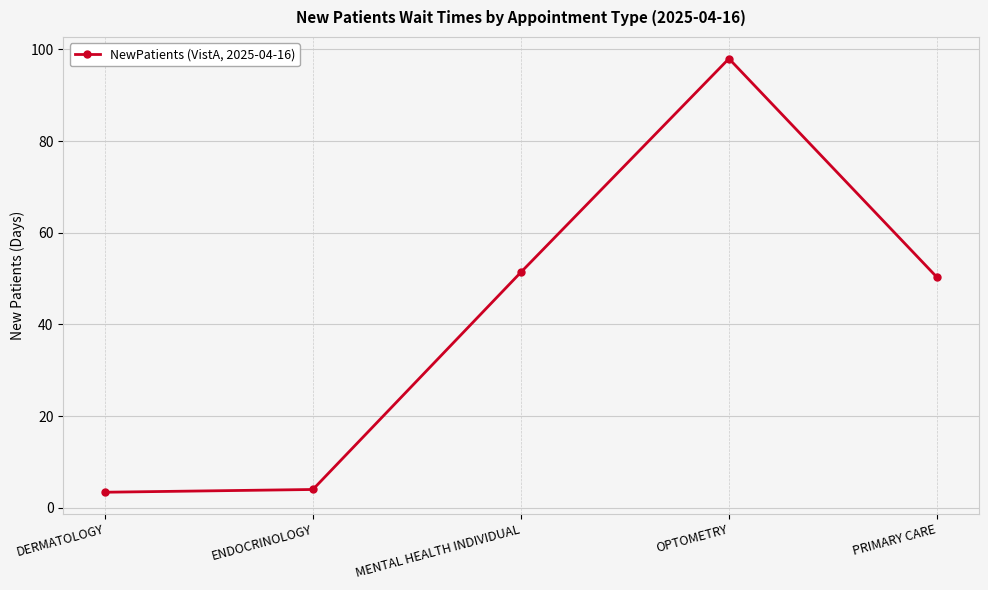

What is the ratio of the value at OPTOMETRY to the value at PRIMARY CARE?

1.9